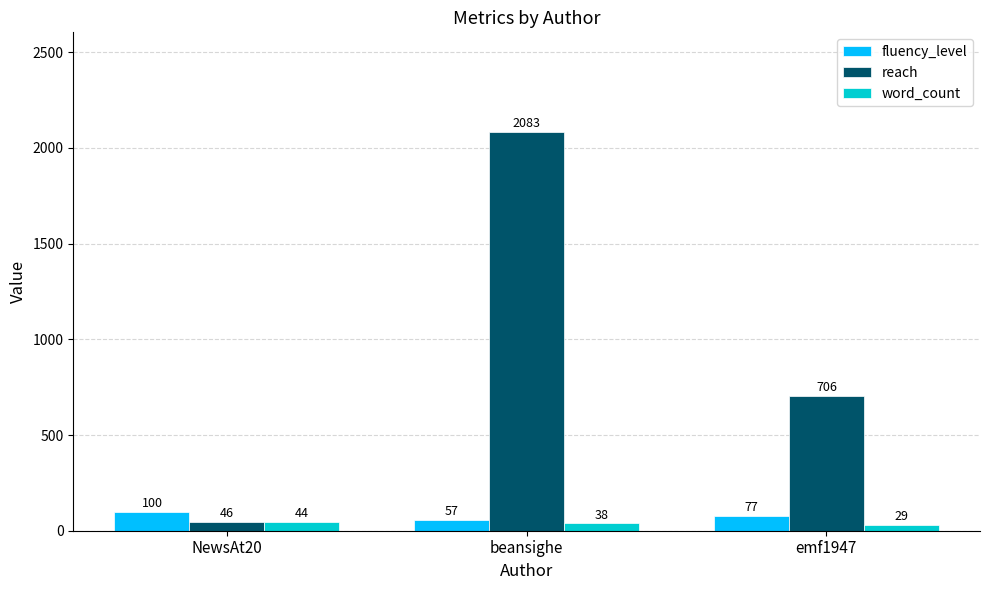

Reading left to right, extract all data points from this chart.

fluency_level: NewsAt20=100	beansighe=57	emf1947=77
reach: NewsAt20=46	beansighe=2083	emf1947=706
word_count: NewsAt20=44	beansighe=38	emf1947=29